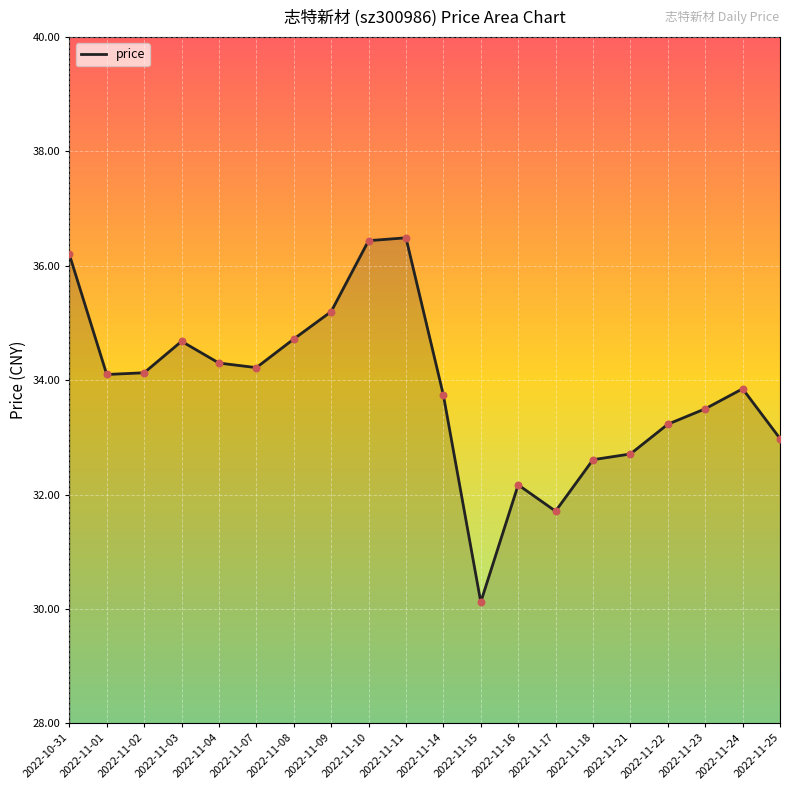

What is the change in value from 2022-11-10 to 2022-11-18?

-3.8